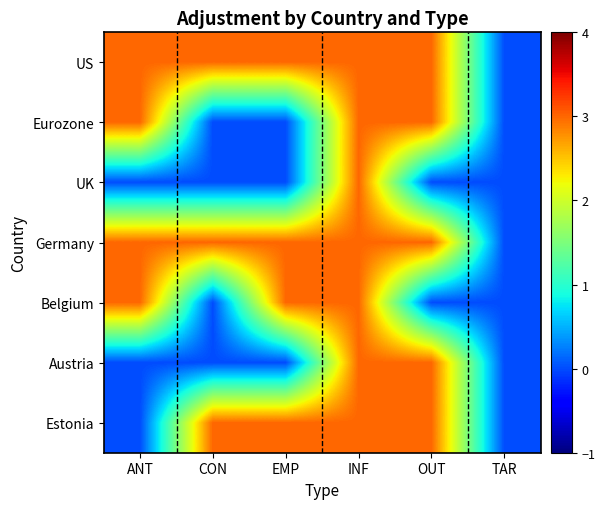

How many data points does each series have?

6